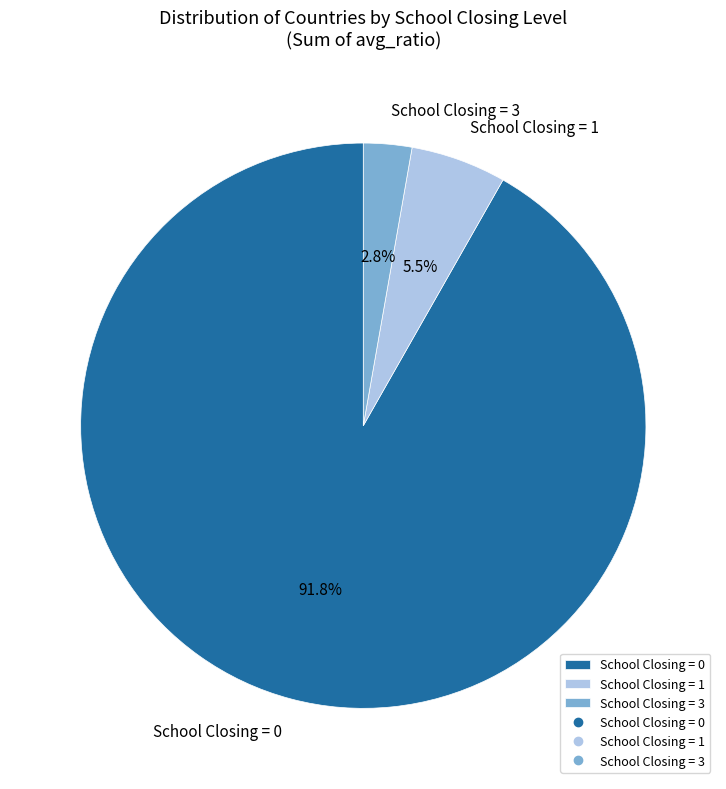

Is there any slice that represents more than half of the pie?

Yes